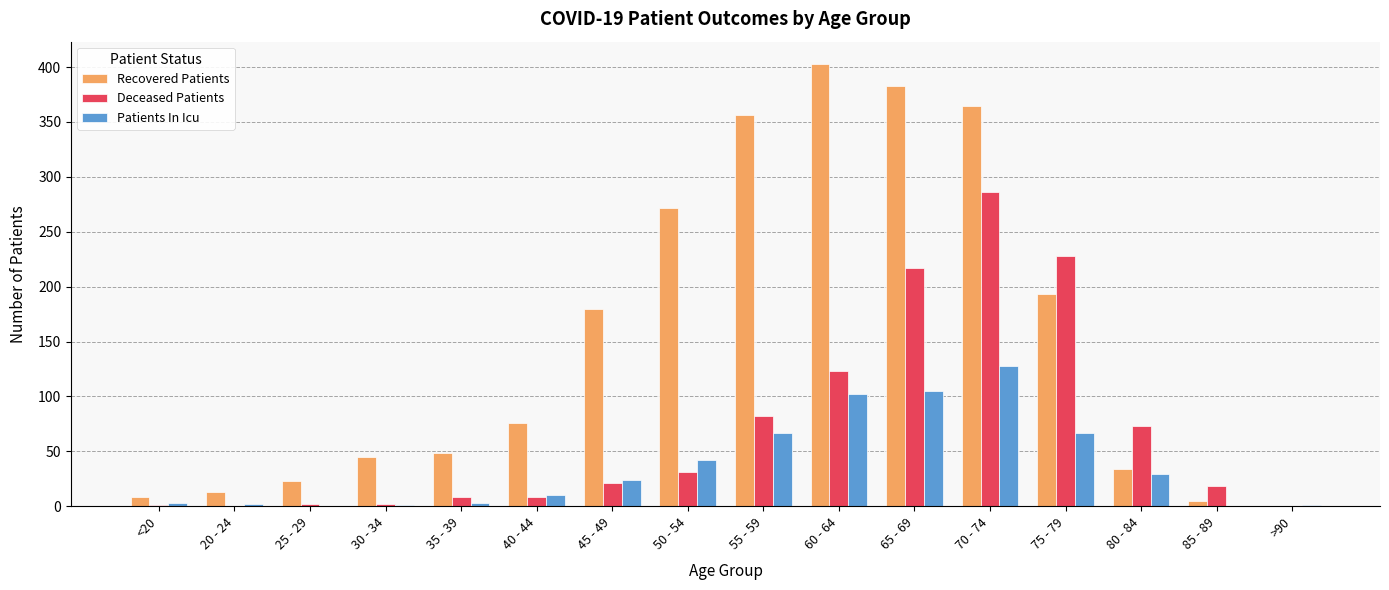

What are all the series names shown in the legend?

Recovered Patients, Deceased Patients, Patients In Icu